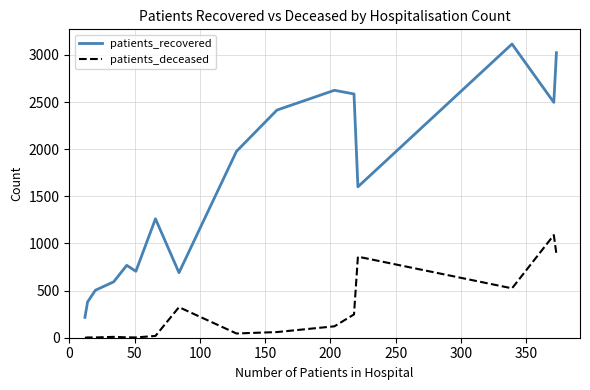

What is the difference between the maximum and minimum values in the patients_recovered series?

2900